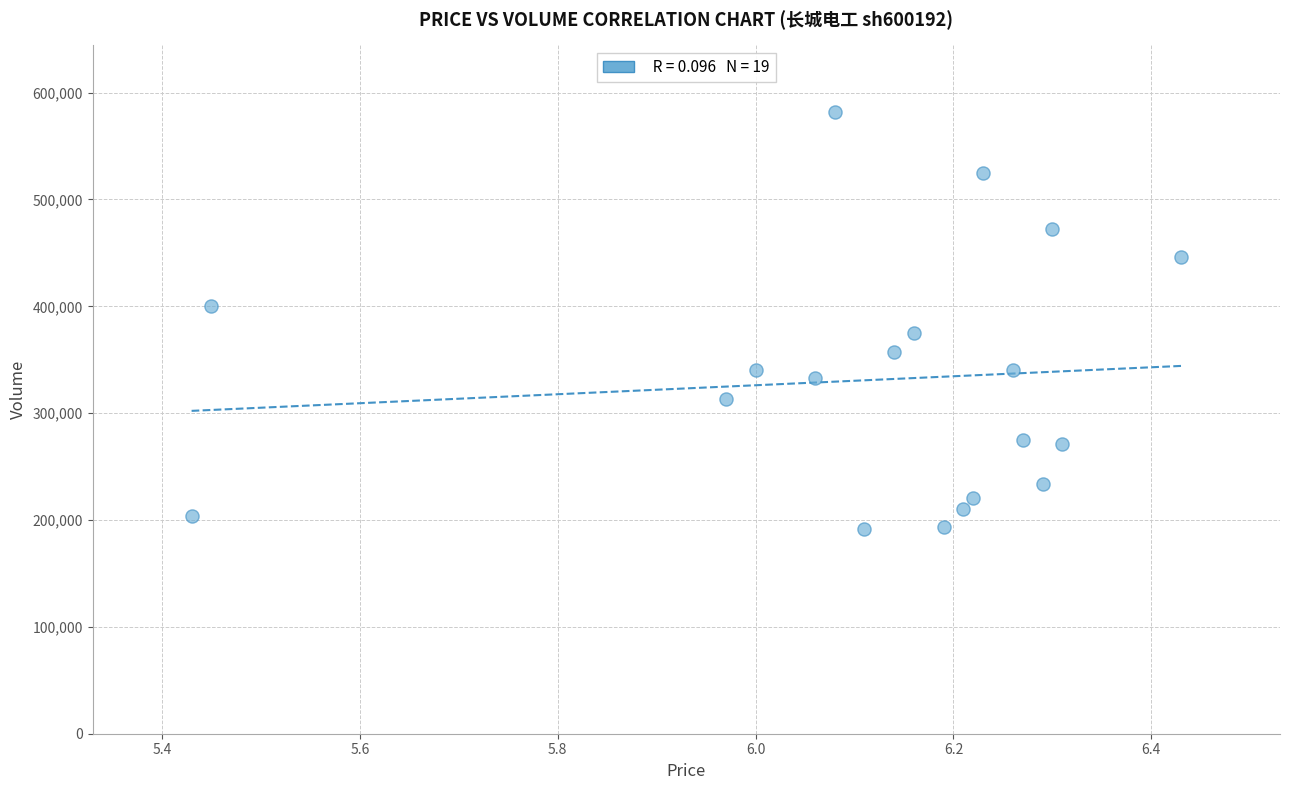

What is the range of Y values (max minus min)?

390323